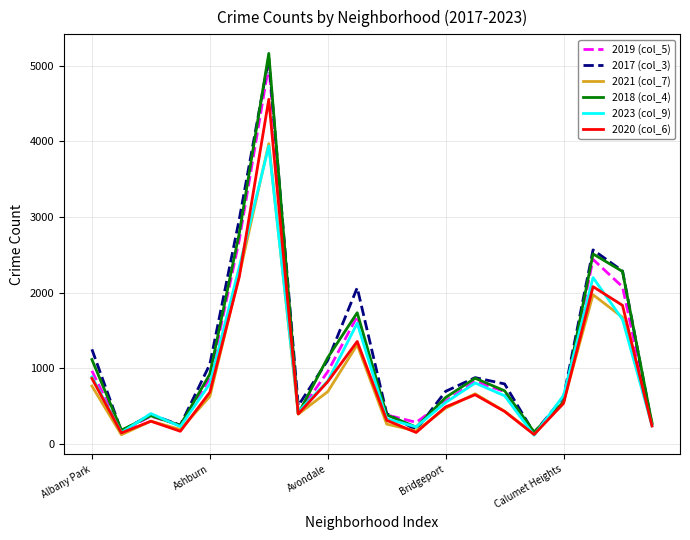

What is the maximum value shown in the chart?

5163